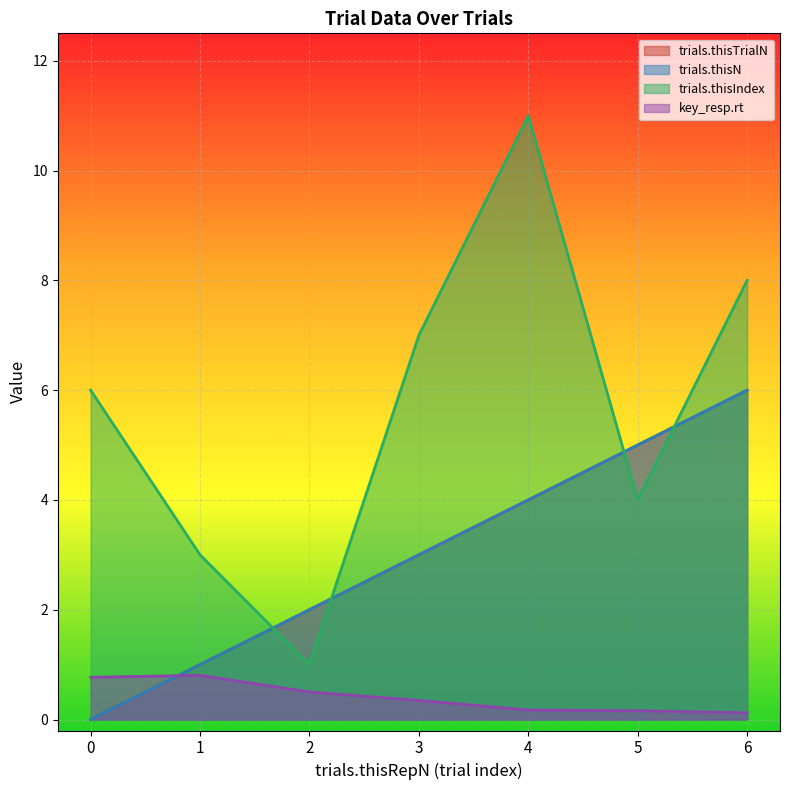

What is the total value across all series at 2?

5.5